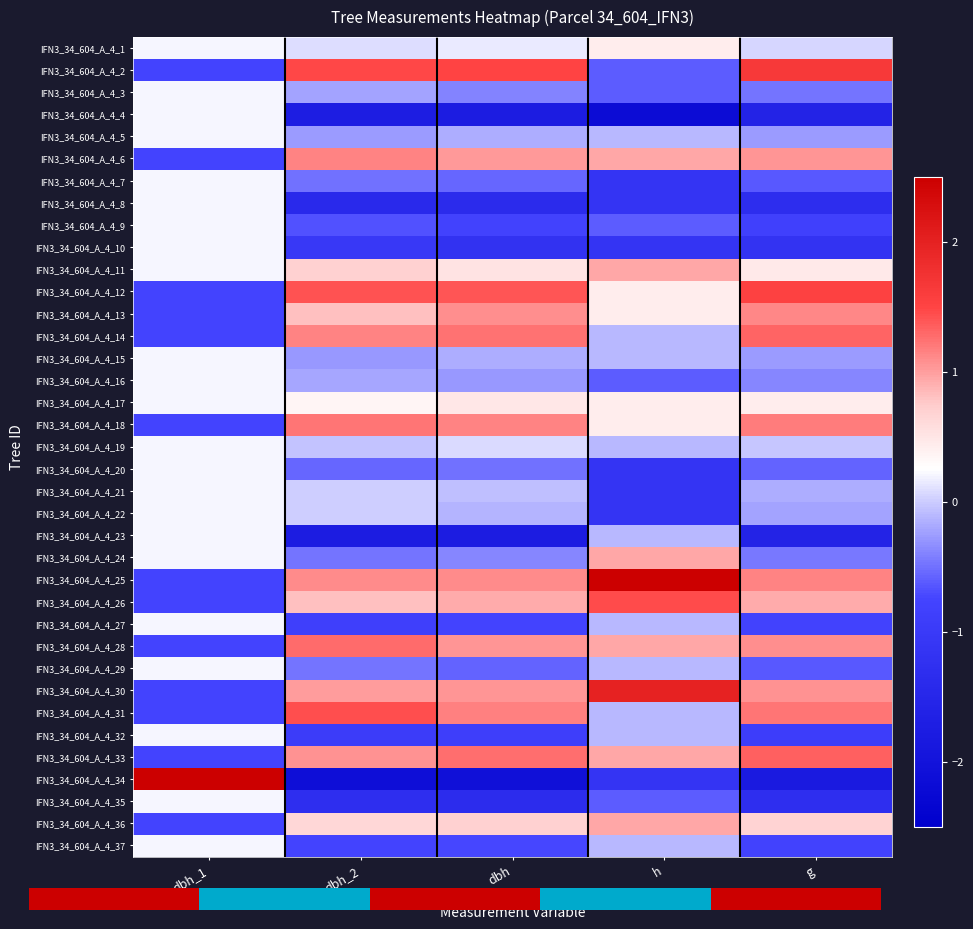

What value does the IFN3_34_604_A_4_34 series have at g?

-1.8